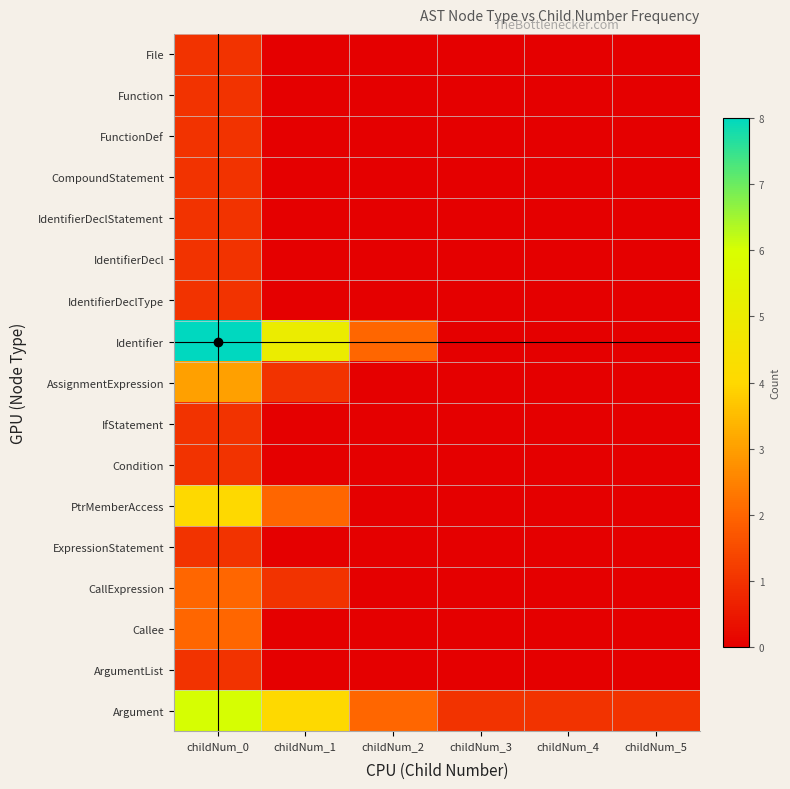

Reading left to right, extract all data points from this chart.

File: childNum_0=1	childNum_1=0	childNum_2=0	childNum_3=0	childNum_4=0	childNum_5=0
Function: childNum_0=1	childNum_1=0	childNum_2=0	childNum_3=0	childNum_4=0	childNum_5=0
FunctionDef: childNum_0=1	childNum_1=0	childNum_2=0	childNum_3=0	childNum_4=0	childNum_5=0
CompoundStatement: childNum_0=1	childNum_1=0	childNum_2=0	childNum_3=0	childNum_4=0	childNum_5=0
IdentifierDeclStatement: childNum_0=1	childNum_1=0	childNum_2=0	childNum_3=0	childNum_4=0	childNum_5=0
IdentifierDecl: childNum_0=1	childNum_1=0	childNum_2=0	childNum_3=0	childNum_4=0	childNum_5=0
IdentifierDeclType: childNum_0=1	childNum_1=0	childNum_2=0	childNum_3=0	childNum_4=0	childNum_5=0
Identifier: childNum_0=8	childNum_1=5	childNum_2=2	childNum_3=0	childNum_4=0	childNum_5=0
AssignmentExpression: childNum_0=3	childNum_1=1	childNum_2=0	childNum_3=0	childNum_4=0	childNum_5=0
IfStatement: childNum_0=1	childNum_1=0	childNum_2=0	childNum_3=0	childNum_4=0	childNum_5=0
Condition: childNum_0=1	childNum_1=0	childNum_2=0	childNum_3=0	childNum_4=0	childNum_5=0
PtrMemberAccess: childNum_0=4	childNum_1=2	childNum_2=0	childNum_3=0	childNum_4=0	childNum_5=0
ExpressionStatement: childNum_0=1	childNum_1=0	childNum_2=0	childNum_3=0	childNum_4=0	childNum_5=0
CallExpression: childNum_0=2	childNum_1=1	childNum_2=0	childNum_3=0	childNum_4=0	childNum_5=0
Callee: childNum_0=2	childNum_1=0	childNum_2=0	childNum_3=0	childNum_4=0	childNum_5=0
ArgumentList: childNum_0=1	childNum_1=0	childNum_2=0	childNum_3=0	childNum_4=0	childNum_5=0
Argument: childNum_0=6	childNum_1=4	childNum_2=2	childNum_3=1	childNum_4=1	childNum_5=1